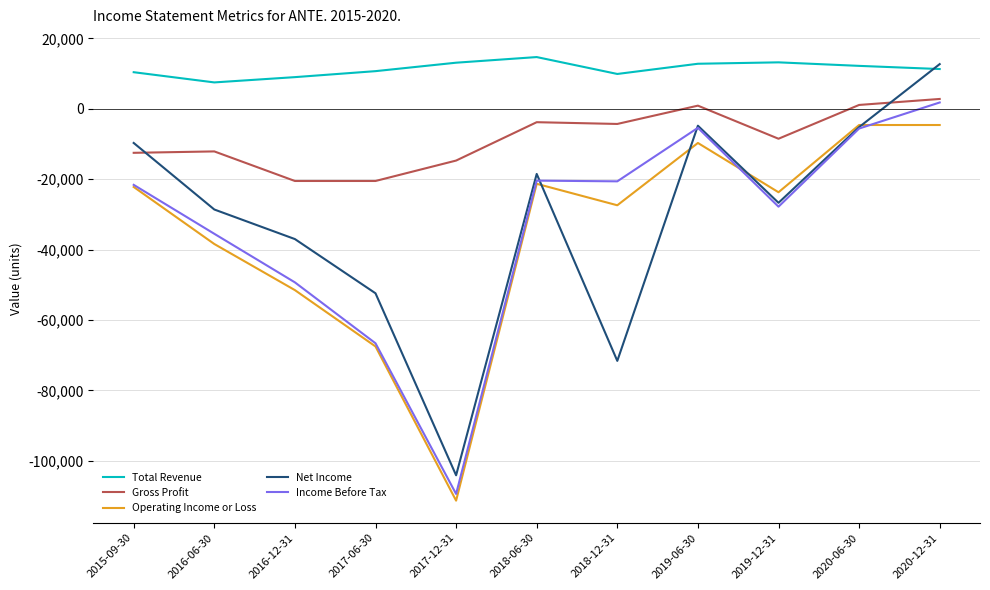

What position from the left is 2019-06-30?

8